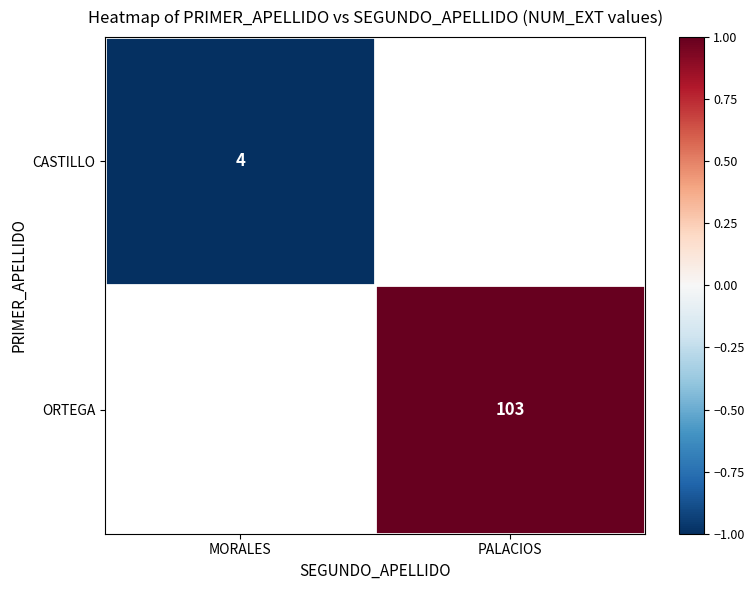

True or false: ORTEGA has a value of 103 at PALACIOS.

True